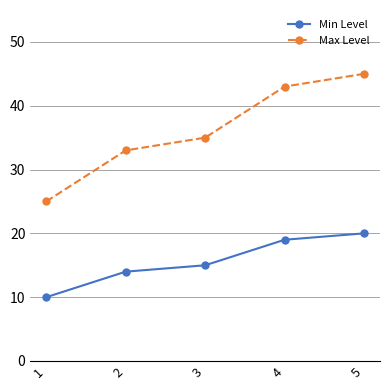

True or false: Min Level and Max Level intersect in this chart.

False